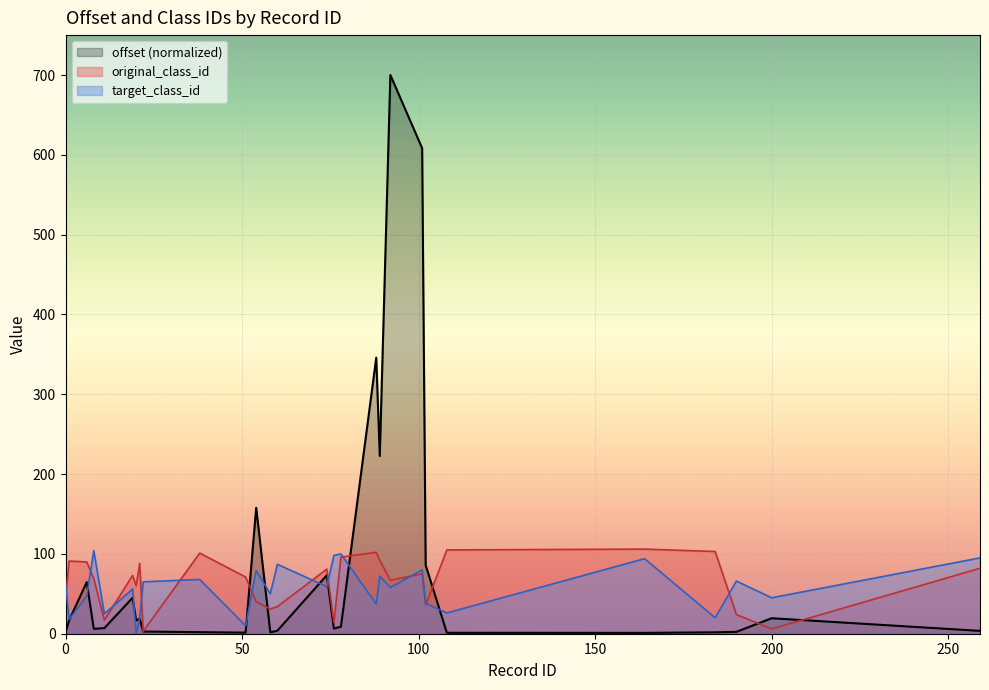

What is the difference between the maximum and minimum values in the original_class_id series?

103.0